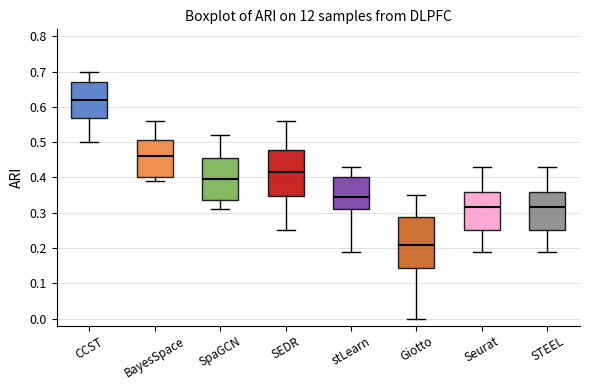

Which box is the tallest, from its lower edge to its upper edge?

Giotto